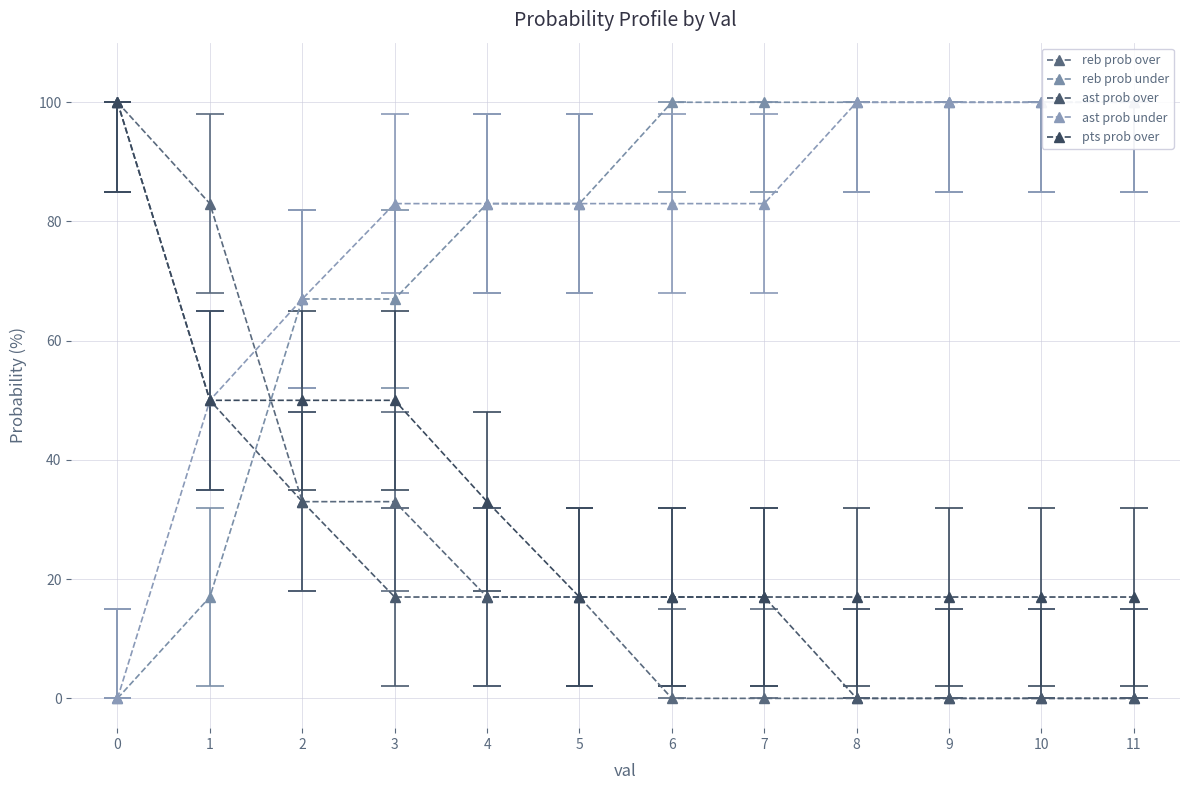

Is the value of reb prob under at 2 greater than the value of ast prob under at 3?

No